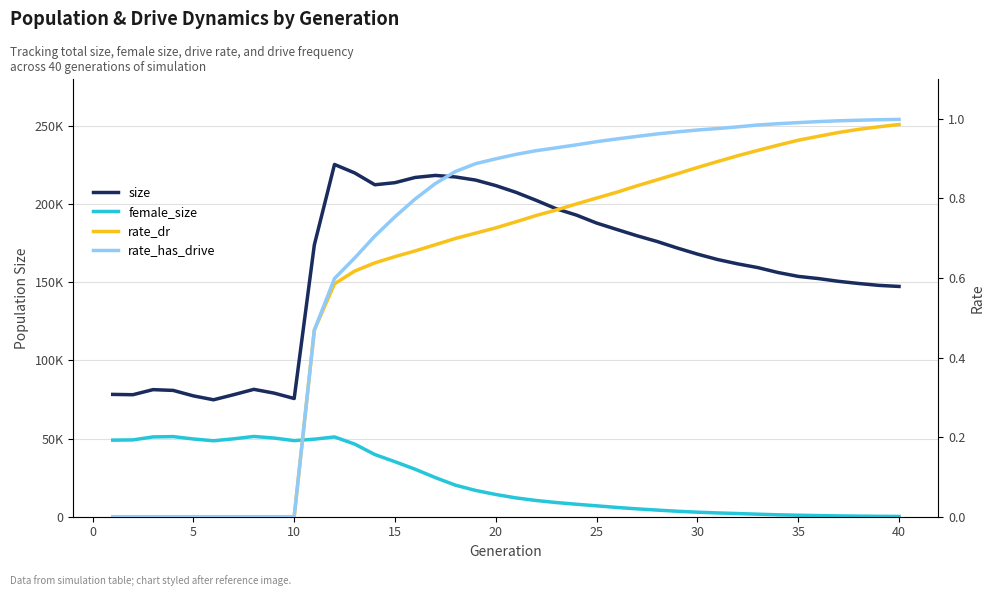

Which has a higher value, 25 or 24?

24